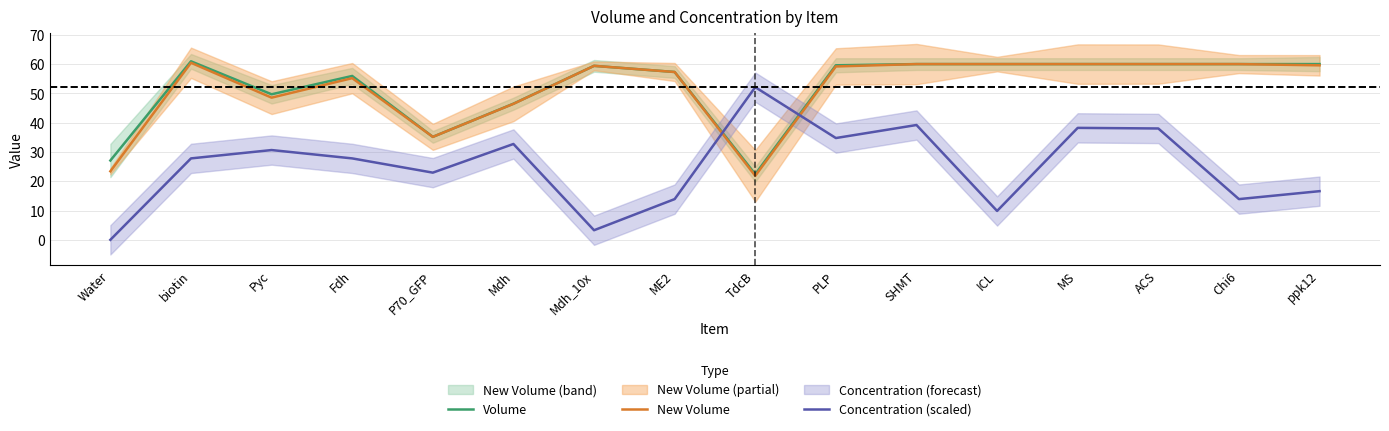

True or false: New Volume and Volume cross at least once.

False